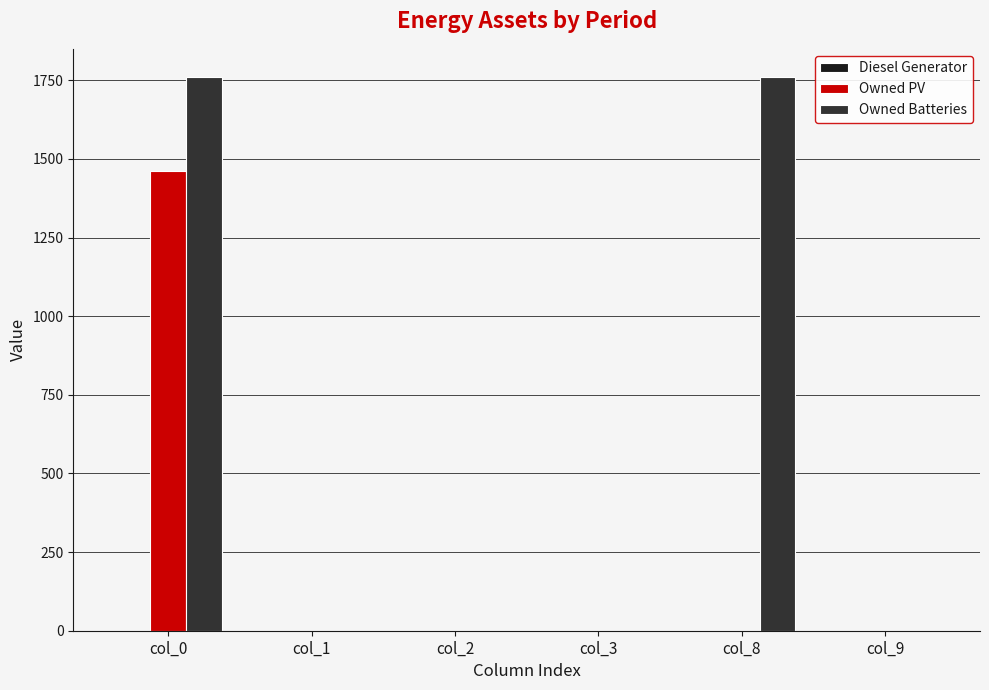

What is the maximum value for Owned PV?

1461